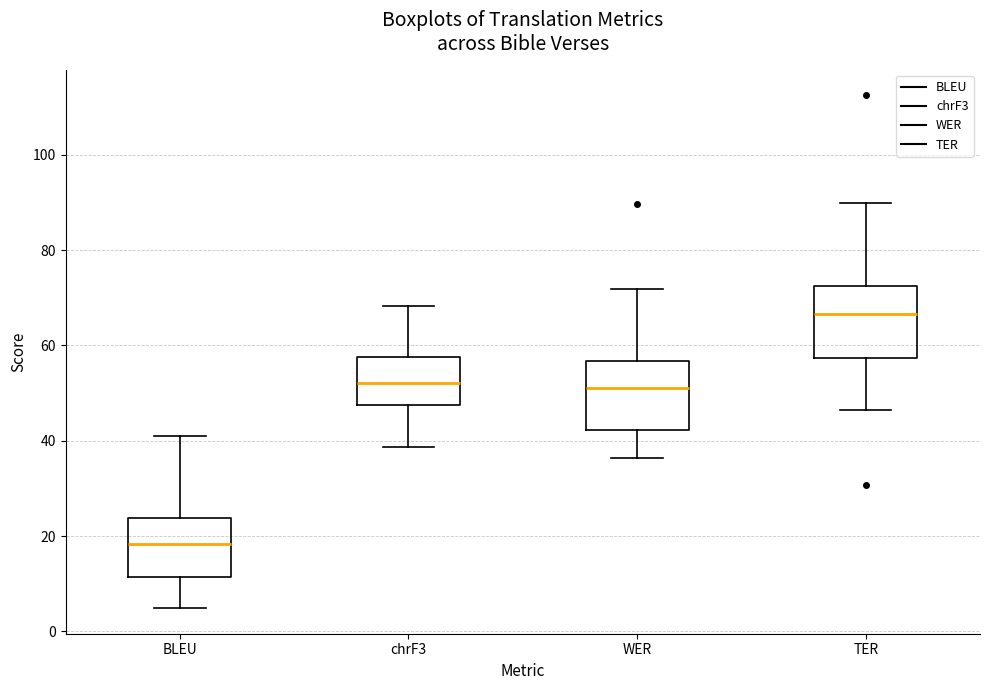

Reading left to right, transcribe this box plot: for each box, give where its median line is, the range the box spans, and where its two whiskers end, as read against the y-axis. The values are not printed on the chart, so give them approximately, as read against the axis.

BLEU: median 18, box 12 to 24, whiskers 4 to 40
chrF3: median 52, box 48 to 58, whiskers 38 to 68
WER: median 50, box 42 to 56, whiskers 36 to 72
TER: median 66, box 58 to 72, whiskers 46 to 90